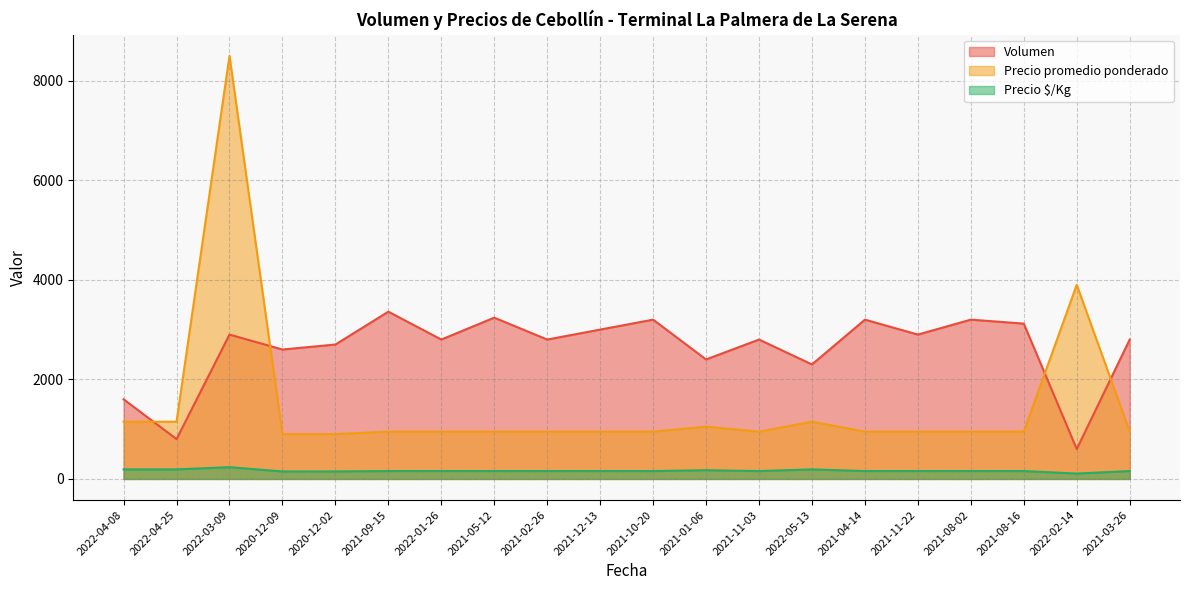

What is the greatest value displayed?

8500